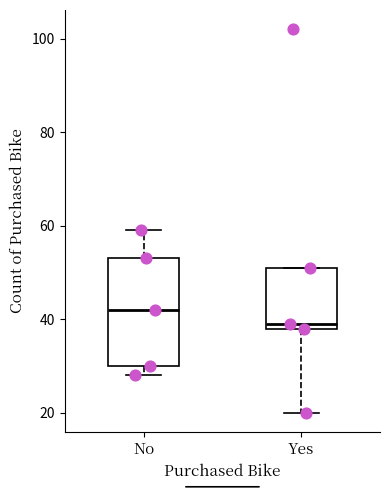

Comparing the boxes themselves (not the whiskers), which one is the tallest?

No